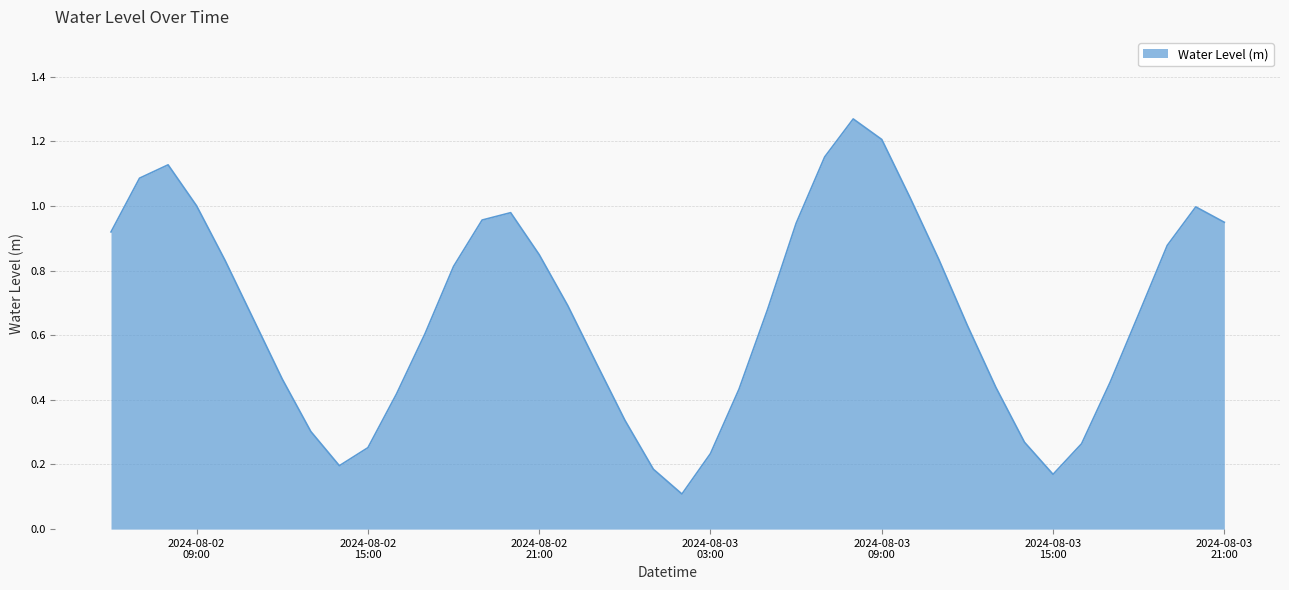

How many interior local peaks (higher than both neighbors) does the data have?

4